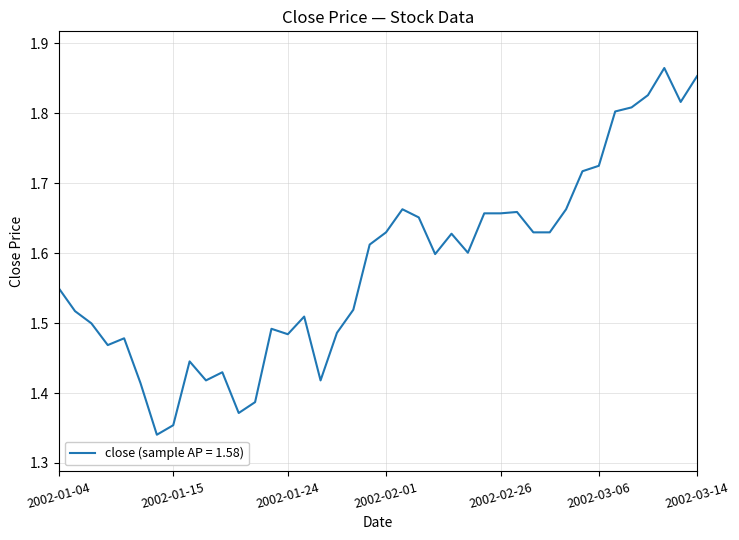

What is the difference between the maximum and minimum values?

0.5